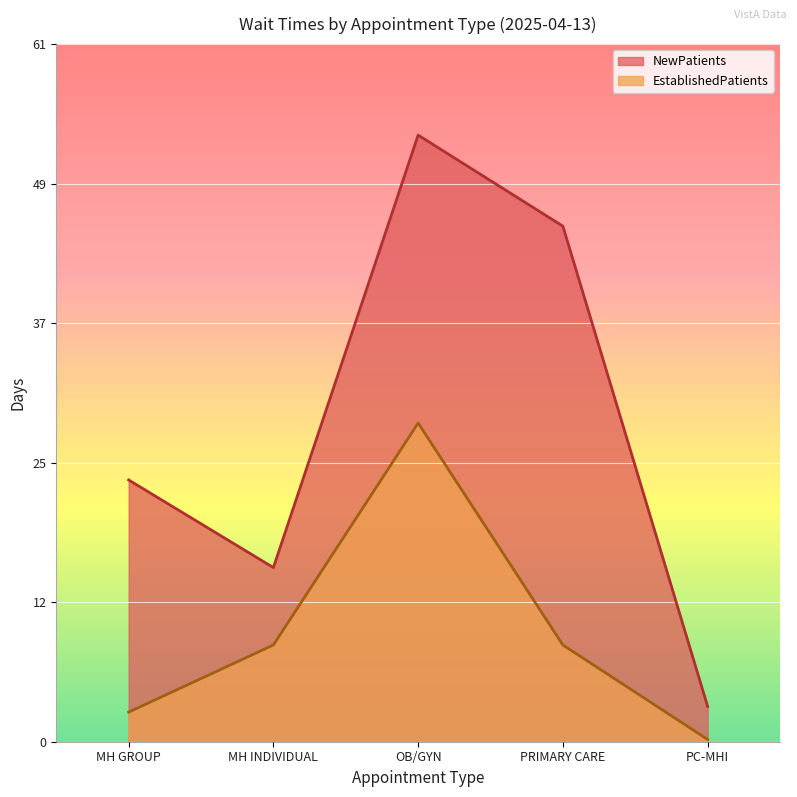

List the labels in order of NewPatients value, smallest first.

PC-MHI, MH INDIVIDUAL, MH GROUP, PRIMARY CARE, OB/GYN